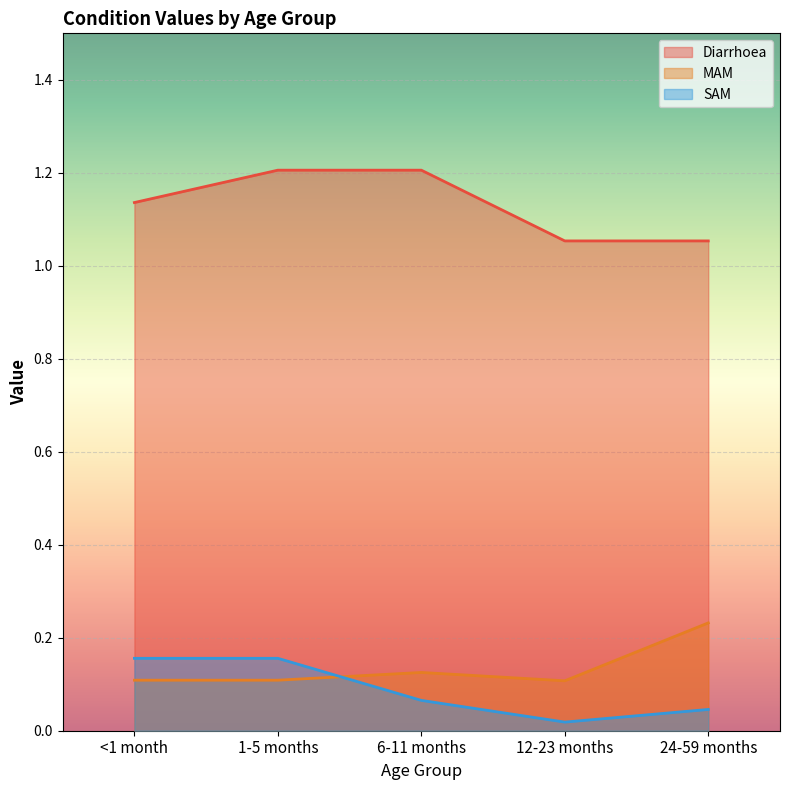

Reading left to right, what are all the values shown in this chart?

Diarrhoea: 1.1	1.2	1.2	1.1	1.1
MAM: 0.1	0.1	0.1	0.1	0.2
SAM: 0.2	0.2	0.1	0.0	0.0